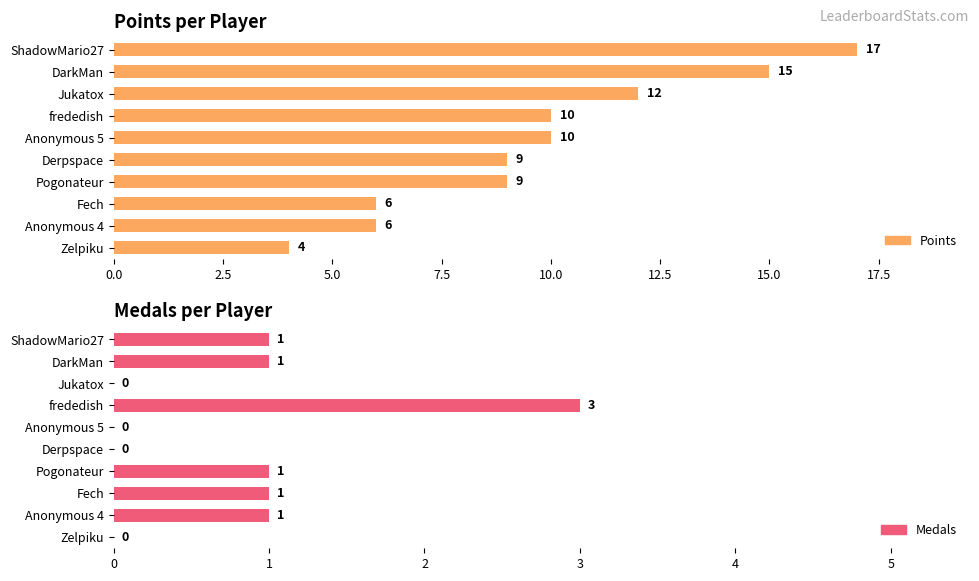

How many categories are shown in the chart?

10